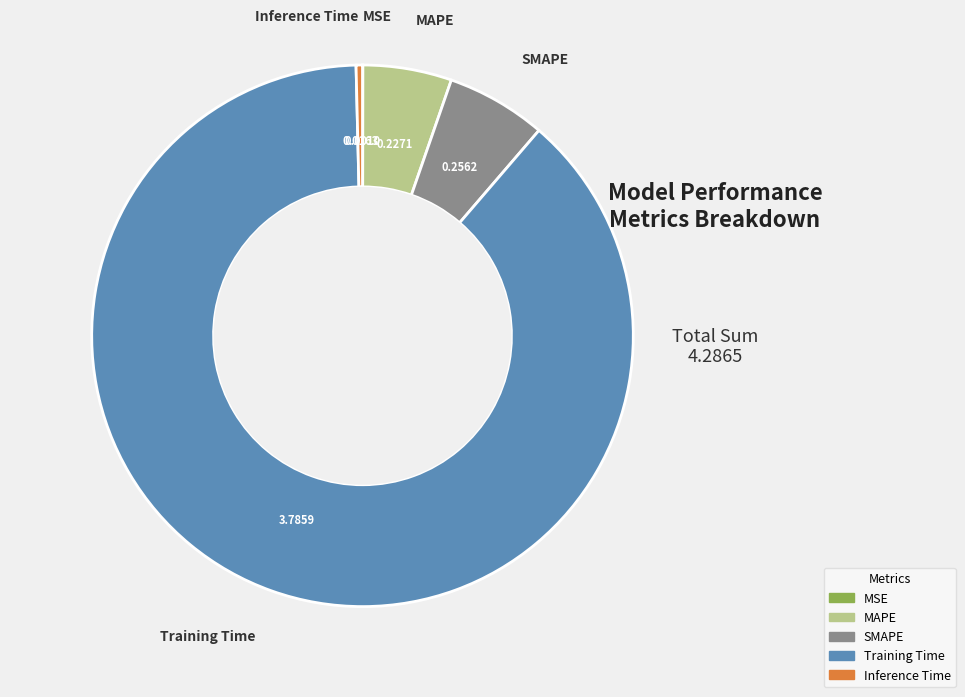

Do MAPE and Inference Time together represent more than half of the pie?

No